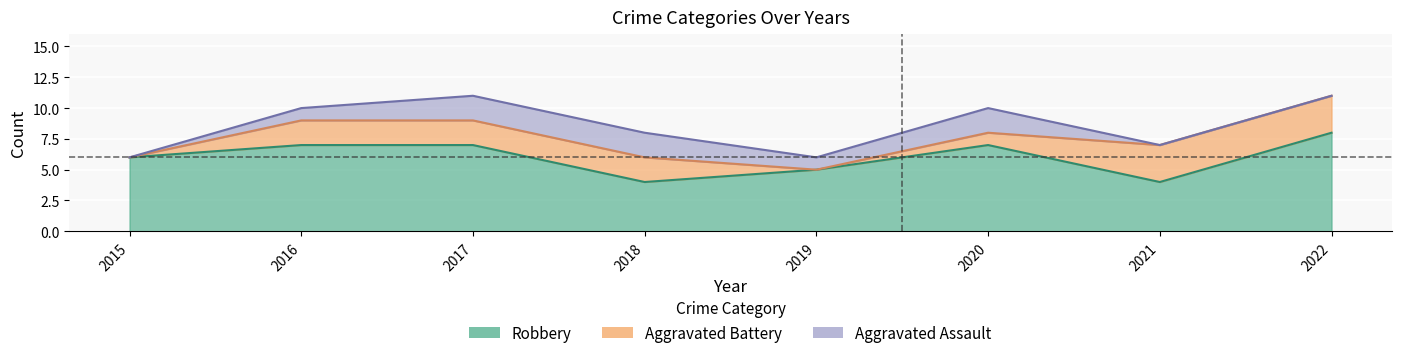

Does the chart display data point markers on the line(s)?

No